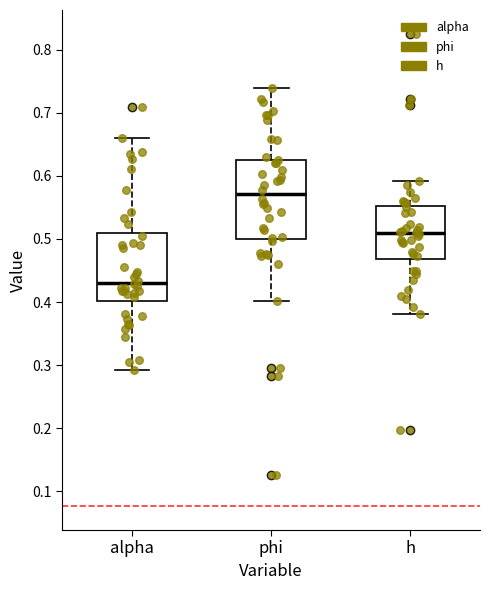

Comparing the boxes themselves (not the whiskers), which one is the tallest?

phi